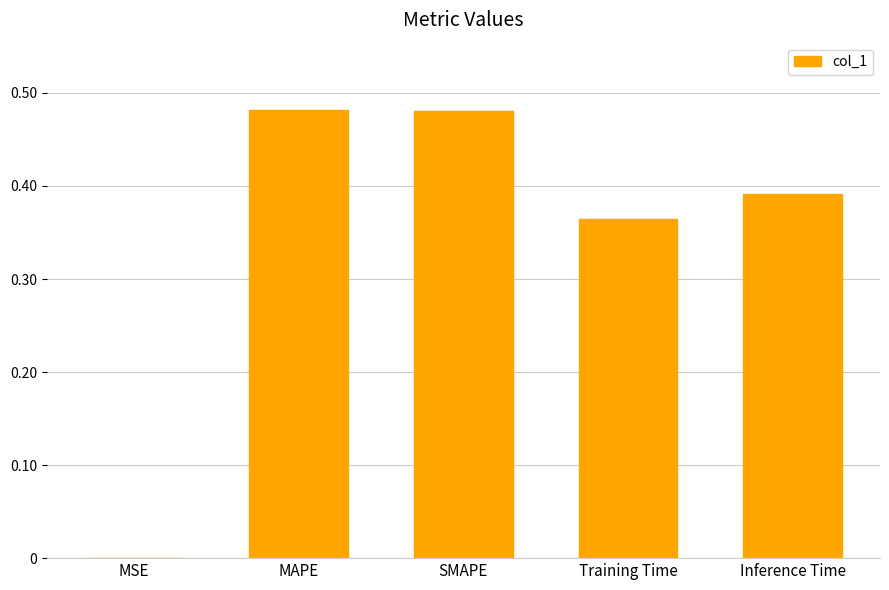

True or false: the data shows 0.1 at MAPE.

False